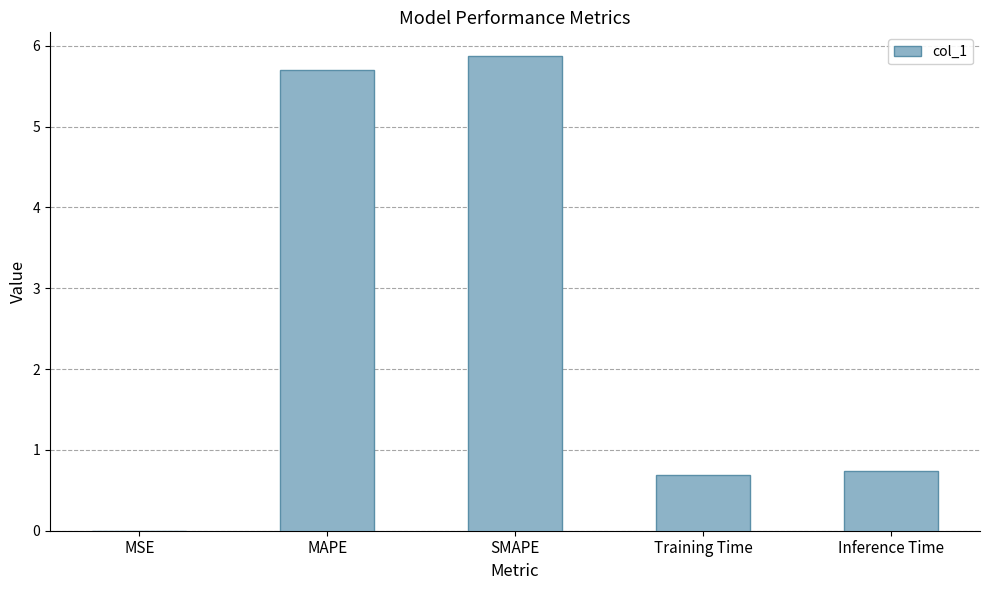

Is it true that the value at SMAPE is 5.9?

True